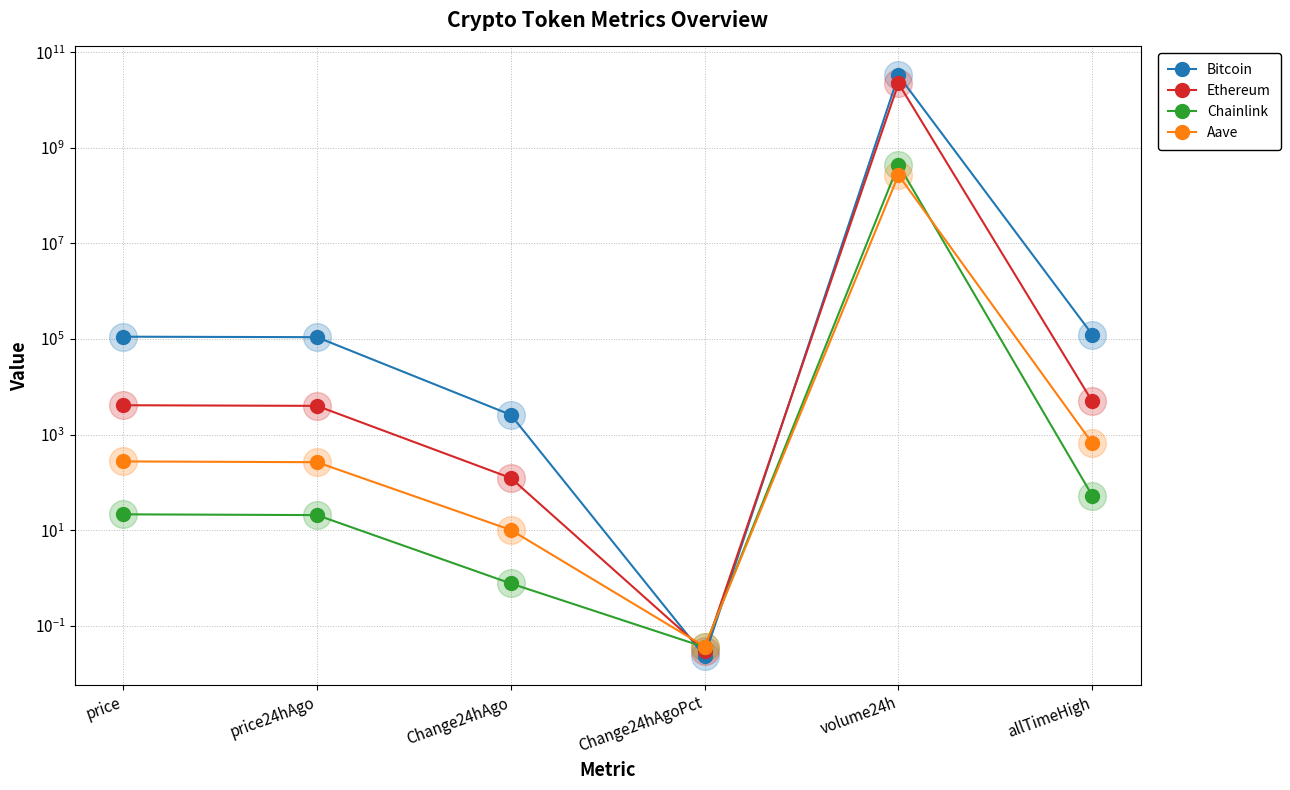

How many values in the Bitcoin series are below 112097?

3